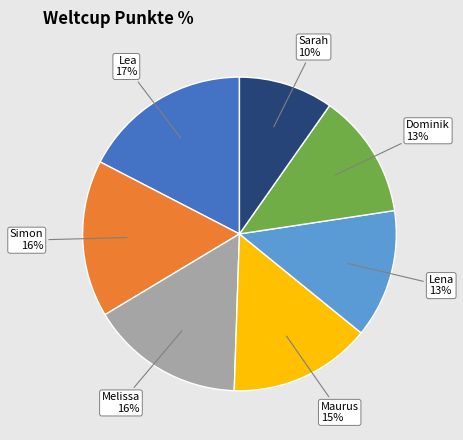

Is there a majority slice in this chart?

No